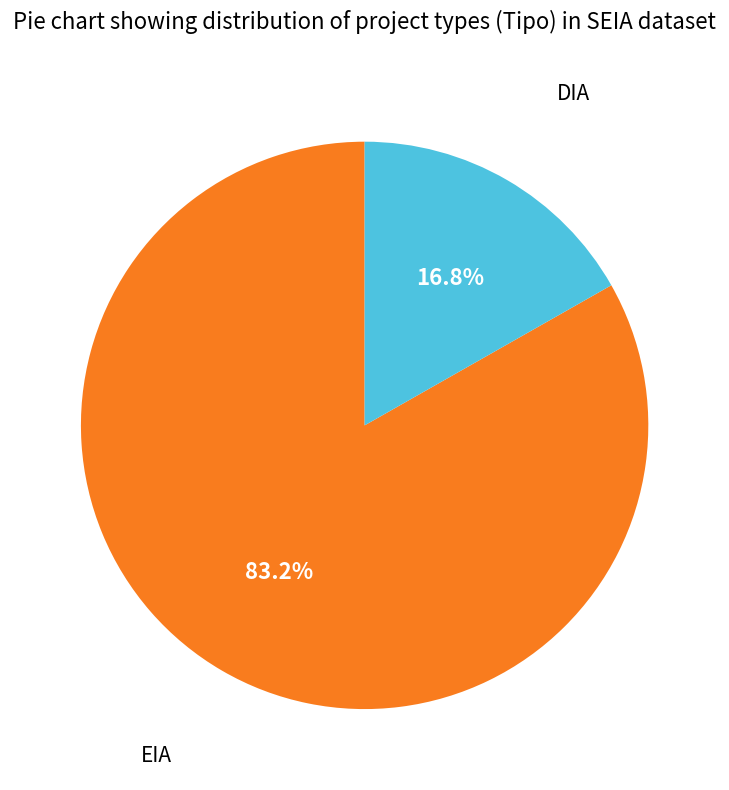

Is there any slice that represents more than half of the pie?

Yes